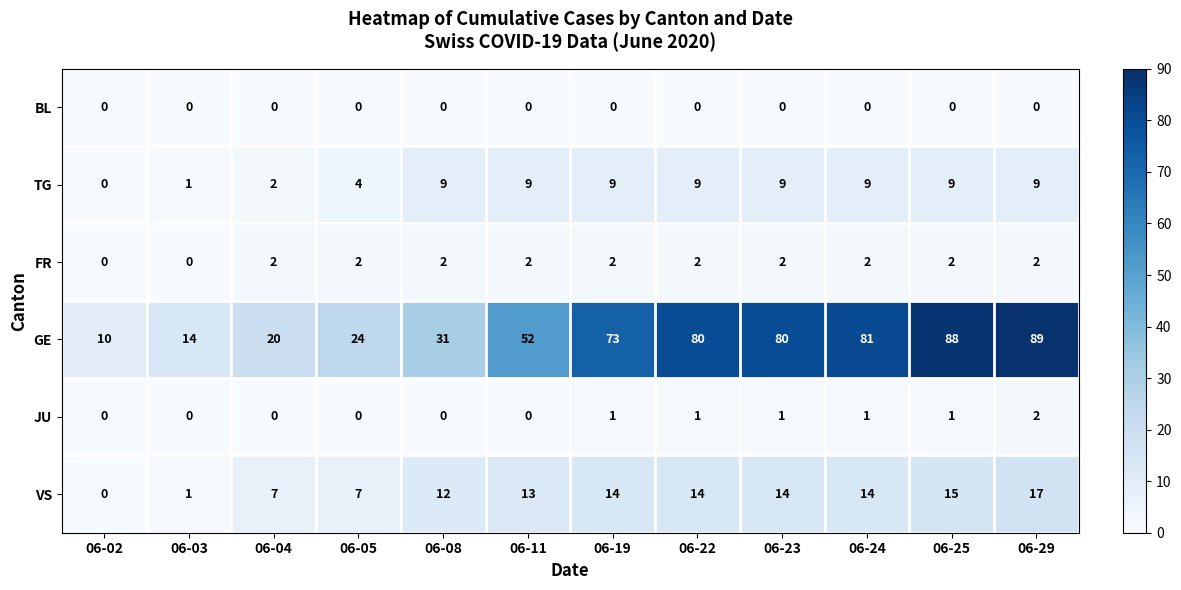

What is the difference between the highest and lowest values at 06-24?

81